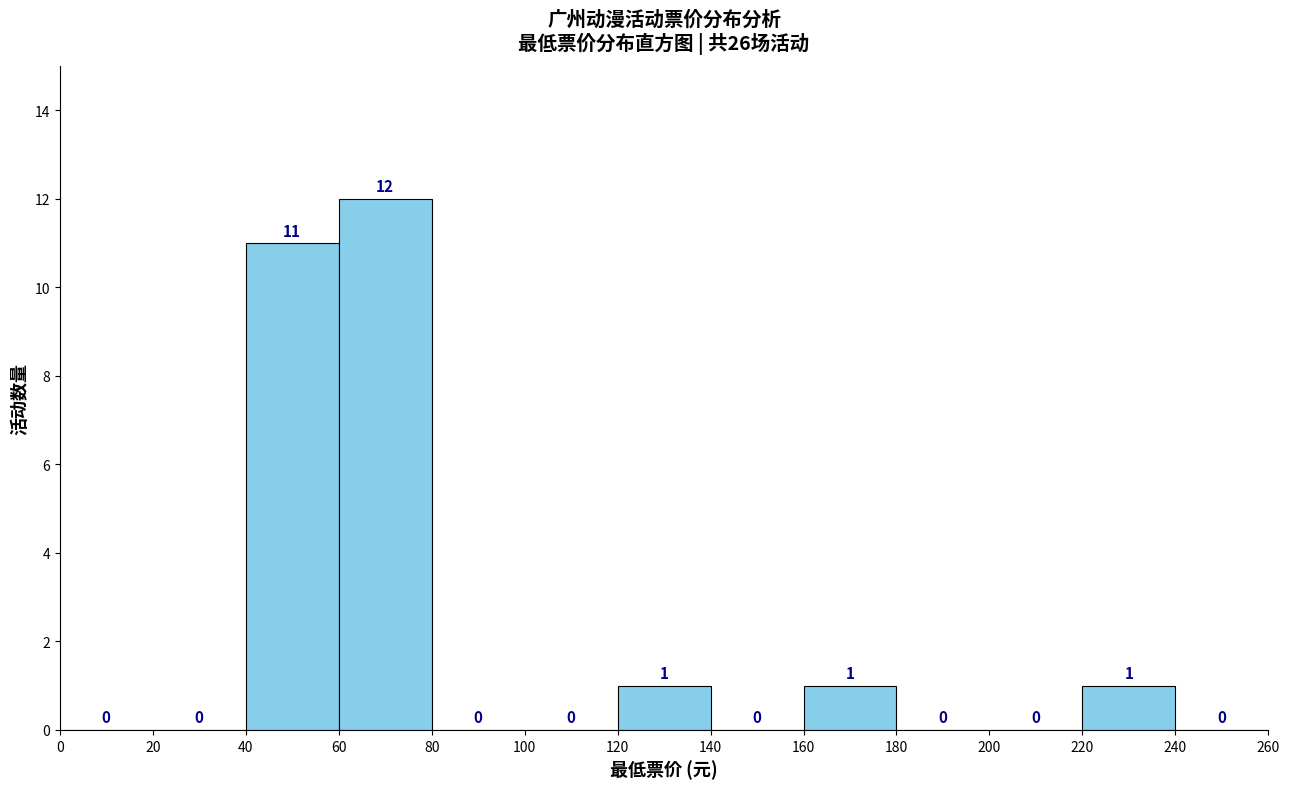

Reading left to right, transcribe this chart: for each bar, give the range it covers on the x-axis and its height.

0 to 20: 0
20 to 40: 0
40 to 60: 11
60 to 80: 12
80 to 100: 0
100 to 120: 0
120 to 140: 1
140 to 160: 0
160 to 180: 1
180 to 200: 0
200 to 220: 0
220 to 240: 1
240 to 260: 0